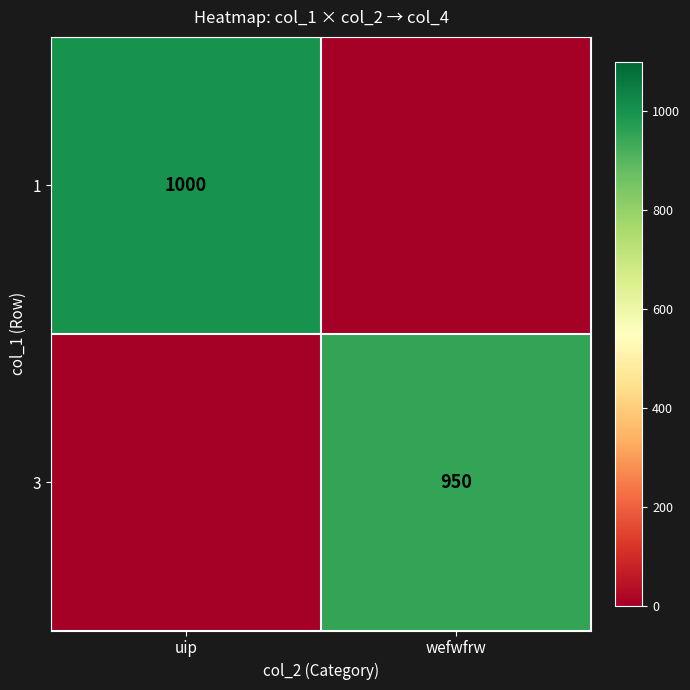

True or false: 1 has a value of 1000 at uip.

True